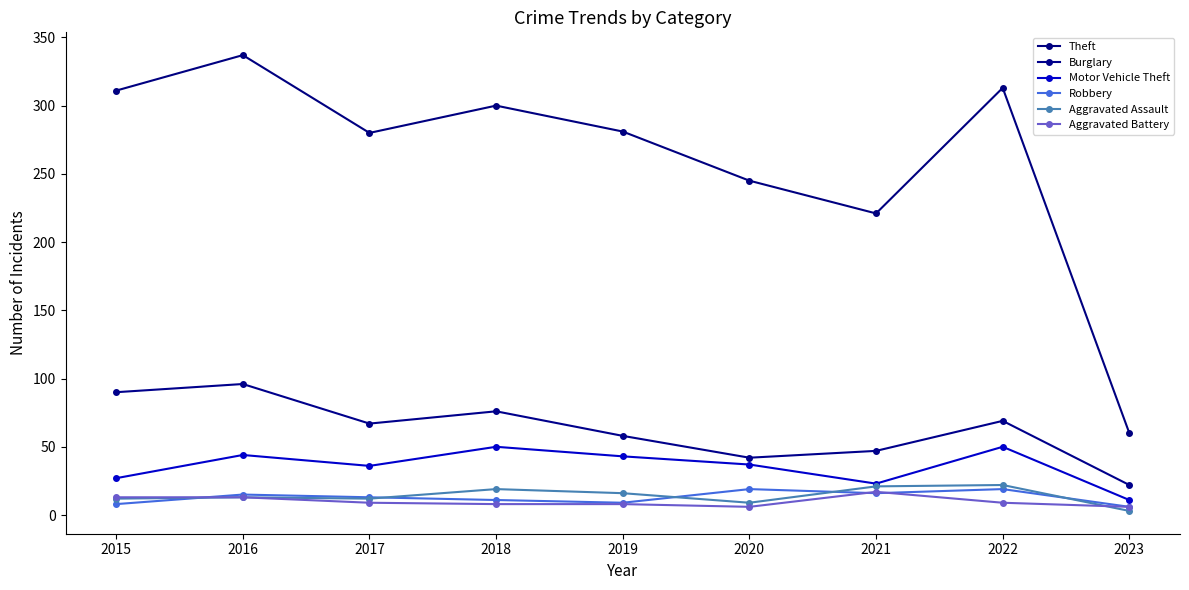

True or false: Aggravated Battery has more than 0 points higher than both neighbors.

True